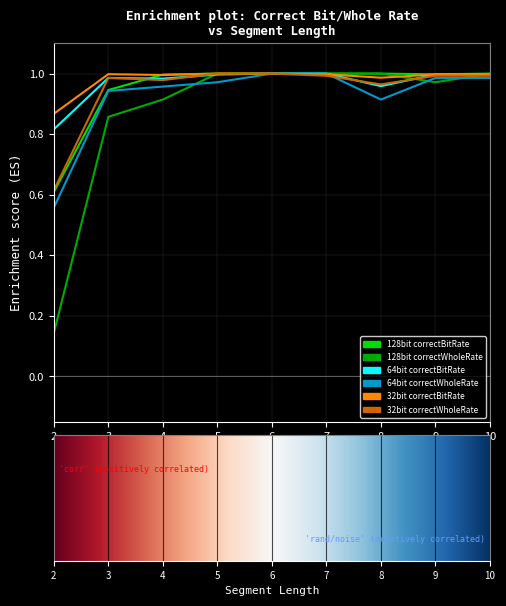

How many lines are shown in the chart?

6